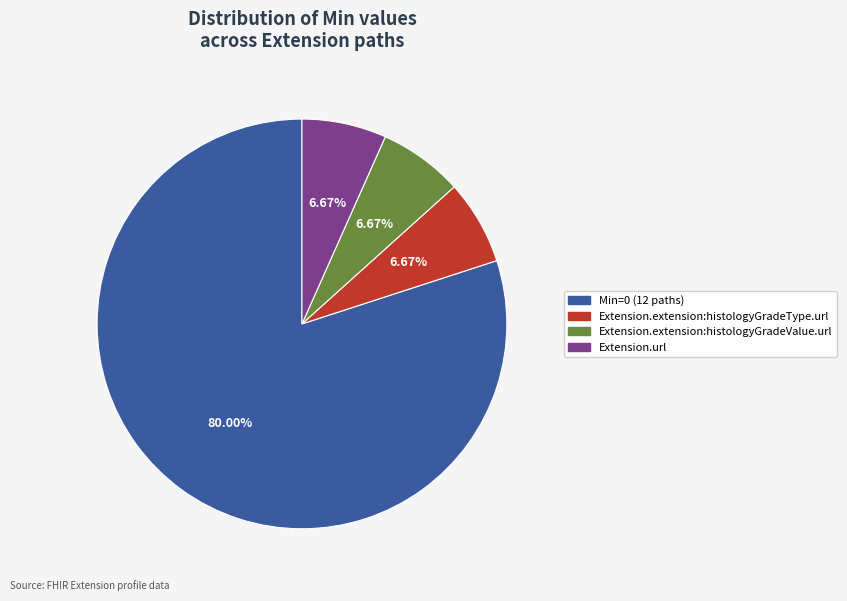

Is there any slice that represents more than half of the pie?

Yes